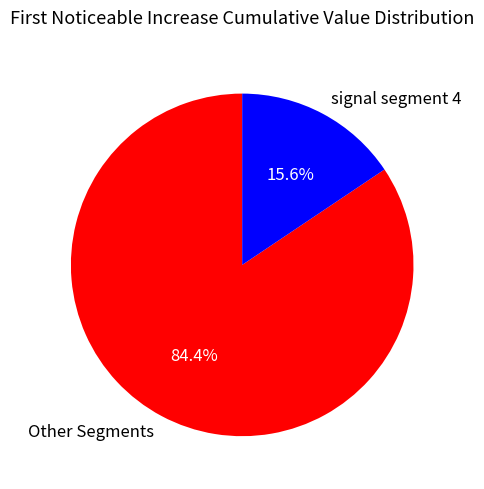

What is the ratio of the value at Other Segments to the value at signal segment 4?

5.4